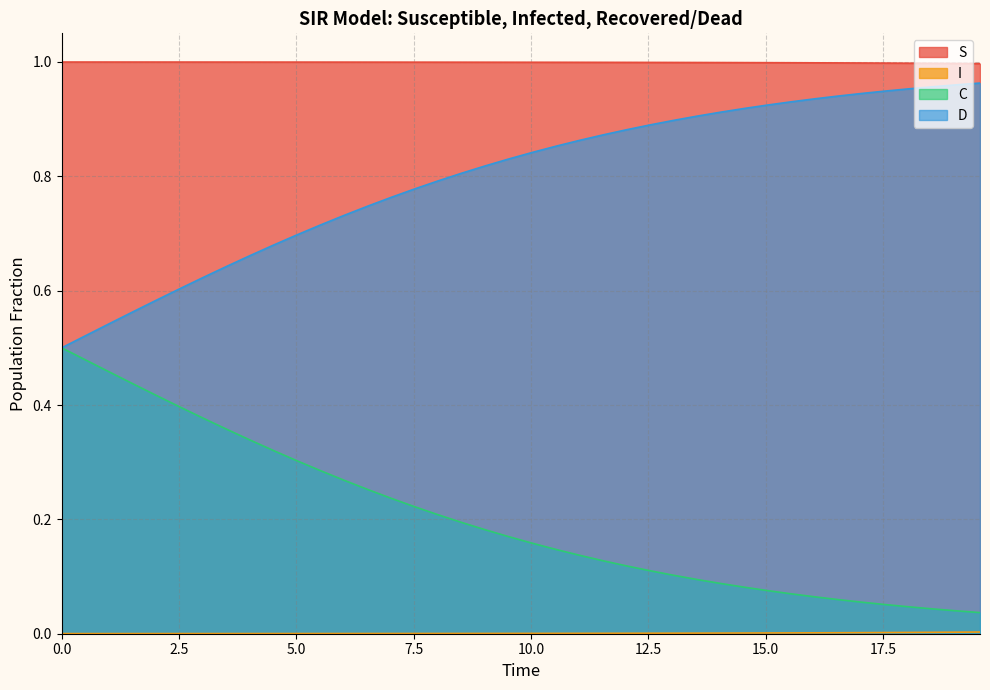

True or false: S and C intersect in this chart.

False